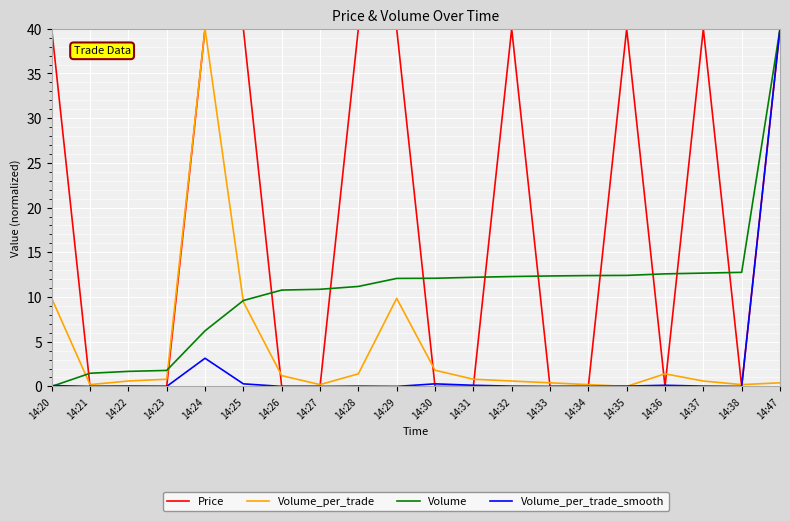

What is the maximum value for Volume_per_trade_smooth?

40.0